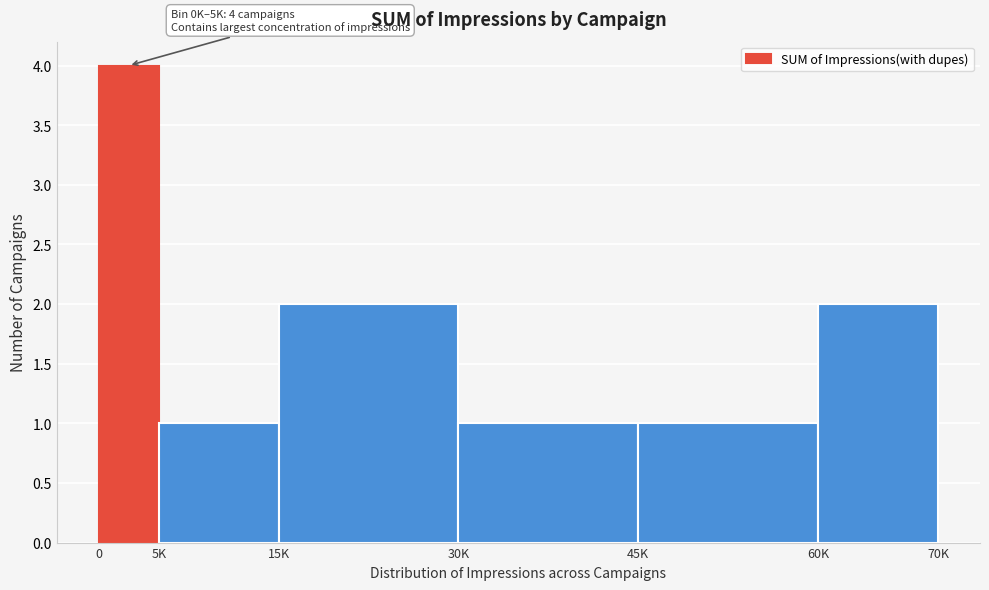

Reading right to left, what are all the values shown in this chart?

60K=2	45K=1	30K=1	15K=2	5K=1	0=4